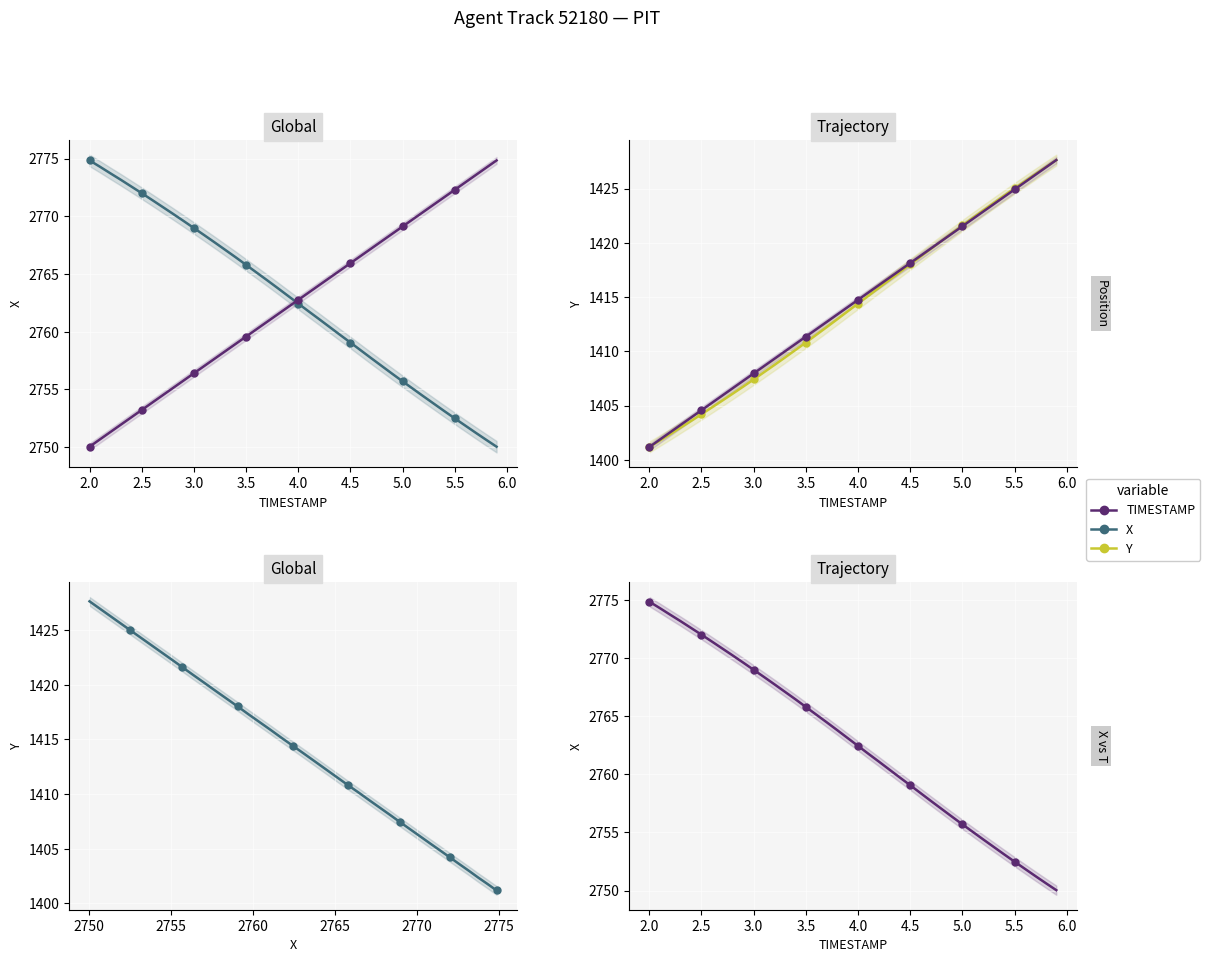

Is it true that TIMESTAMP (scaled) equals 451.4 at 11?

False